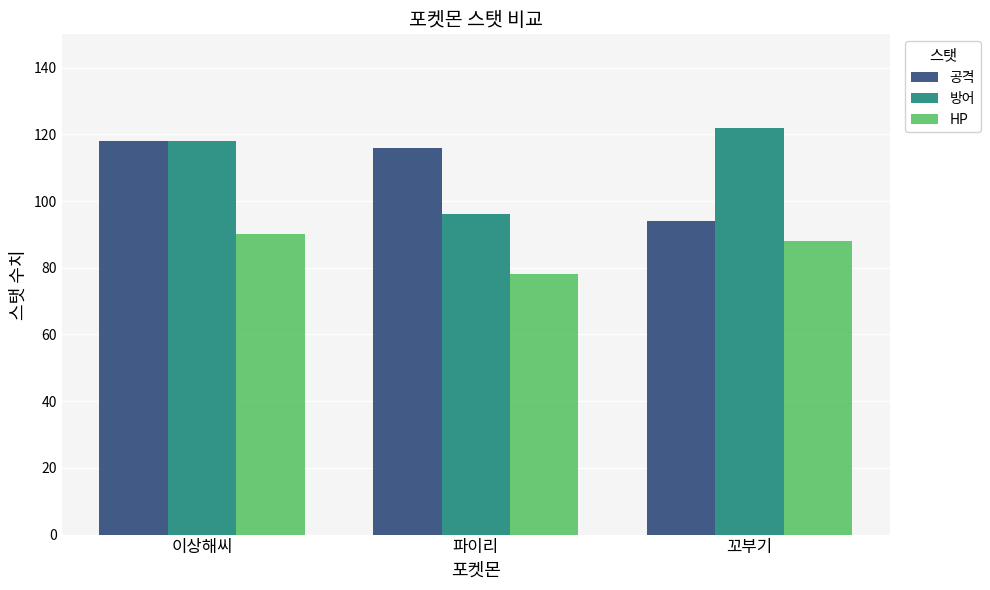

What is the total value across all series at 이상해씨?

326